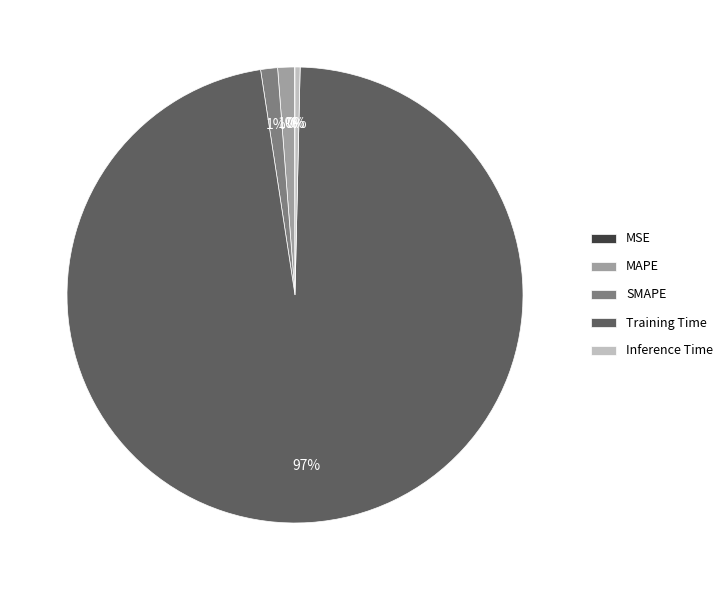

To the nearest percent, what percentage of the pie is MAPE?

1%